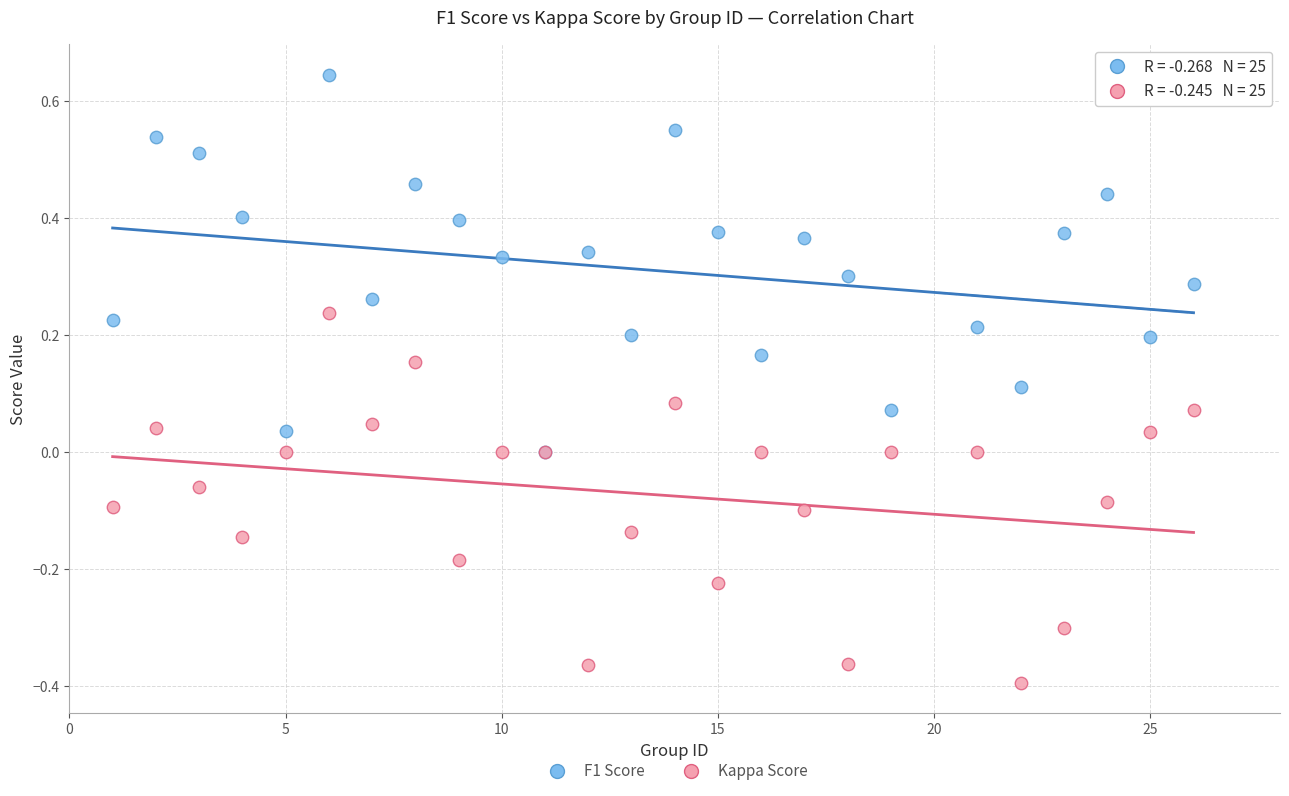

What are all the series names shown in the legend?

F1 Score, Kappa Score